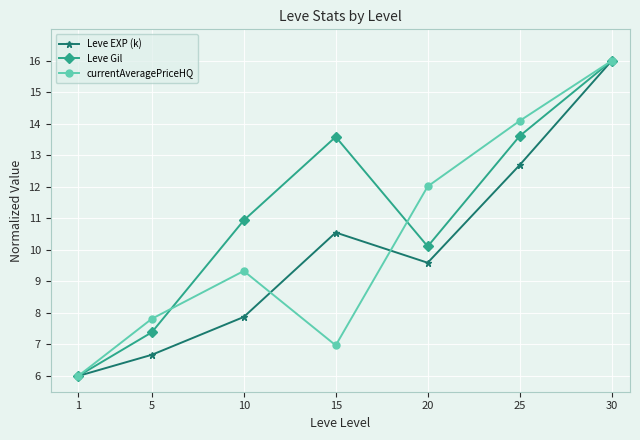

What is the difference between the highest and lowest values at 15?

6.6